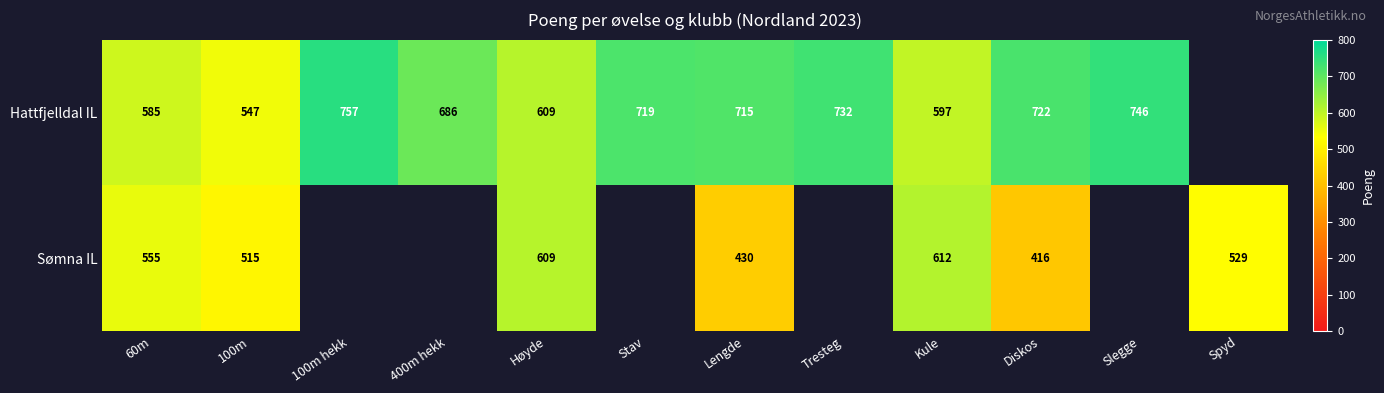

Between Stav and Diskos, which is larger?

Diskos